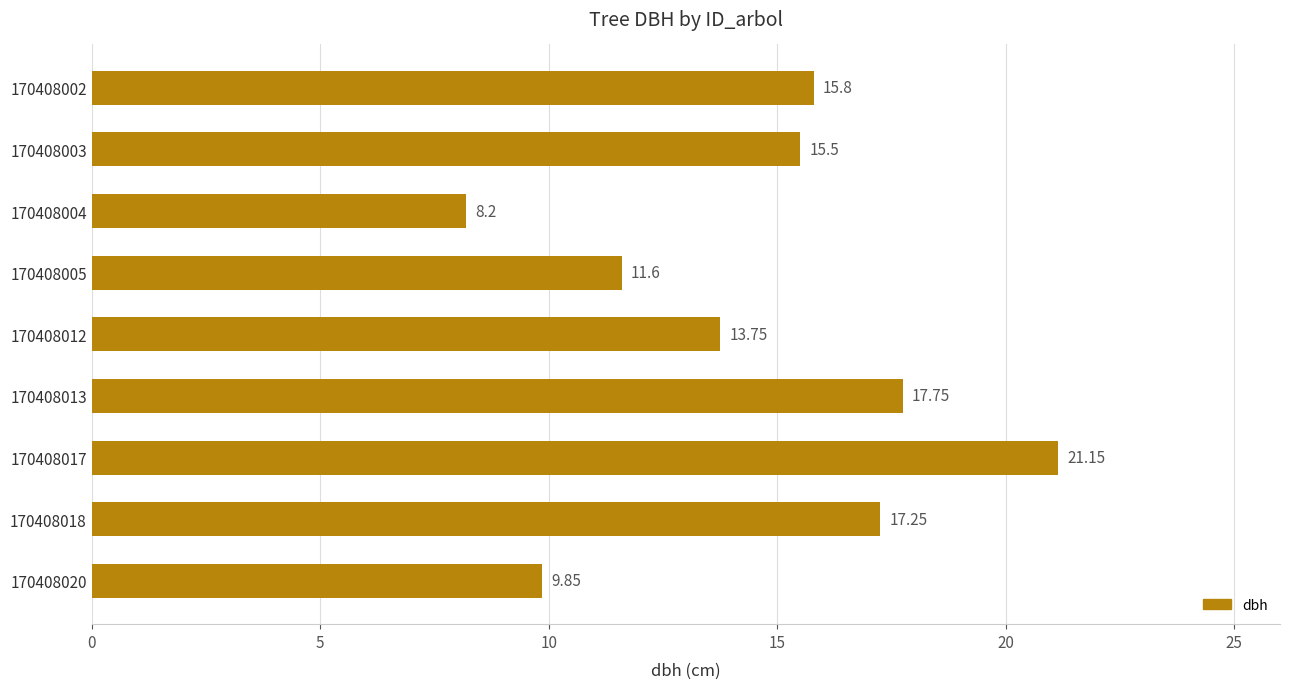

Between 170408005 and 170408013, which is larger?

170408013